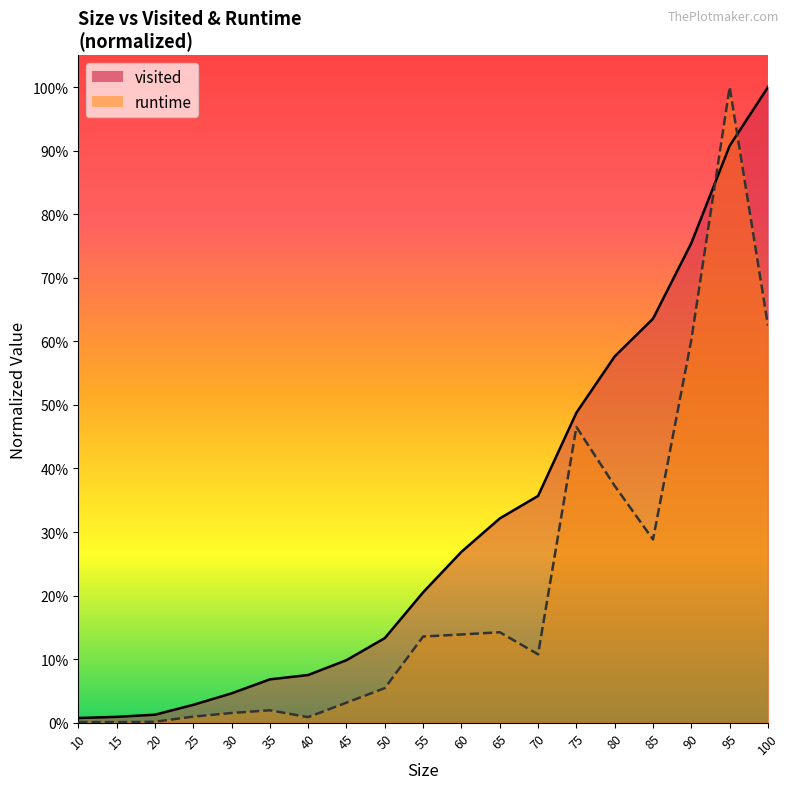

List the labels in order of runtime value, largest first.

95, 100, 90, 75, 80, 85, 65, 60, 55, 70, 50, 45, 35, 30, 25, 40, 20, 10, 15